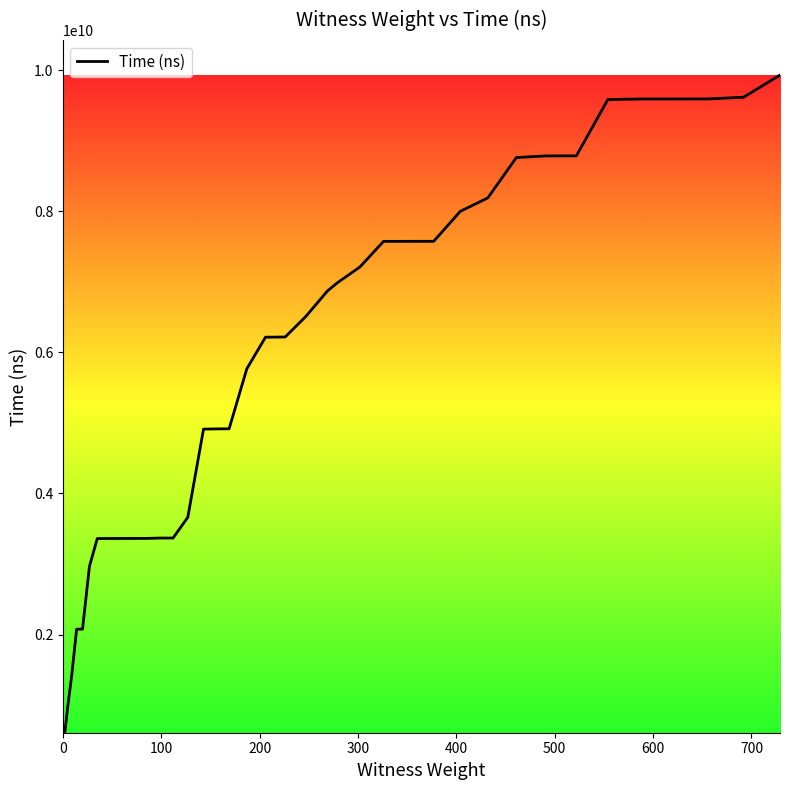

What is the greatest value displayed?

9928135500